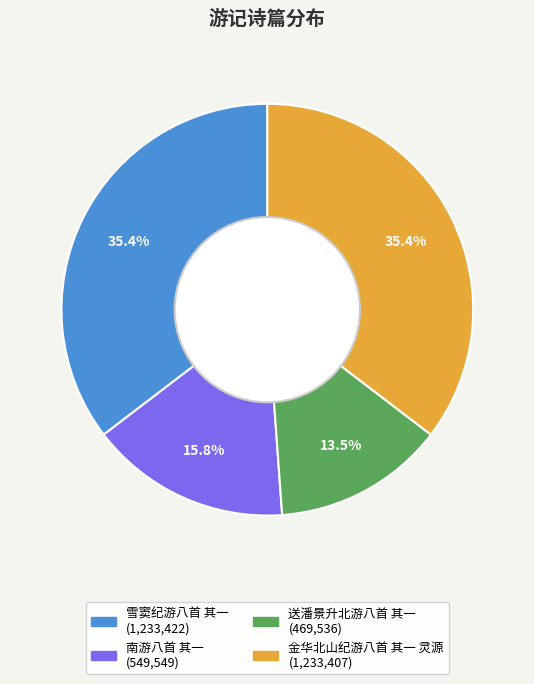

Do 雪窦纪游八首 其一 and 送潘景升北游八首 其一 together represent more than half of the pie?

No